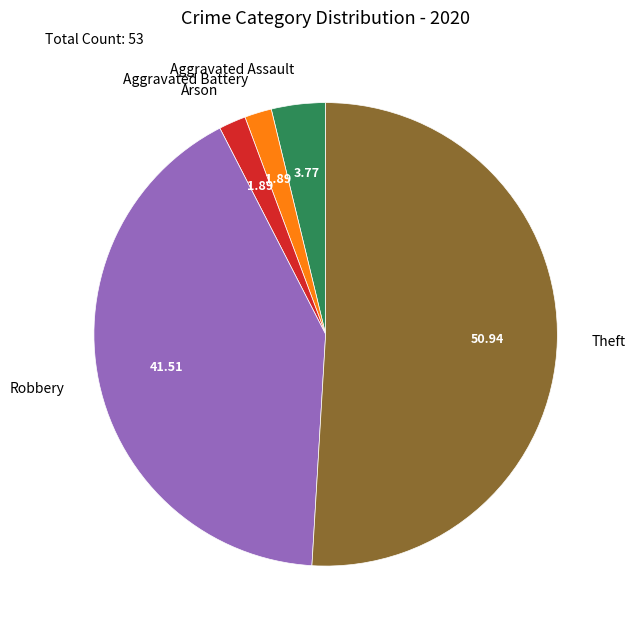

Which slice is the largest?

Theft